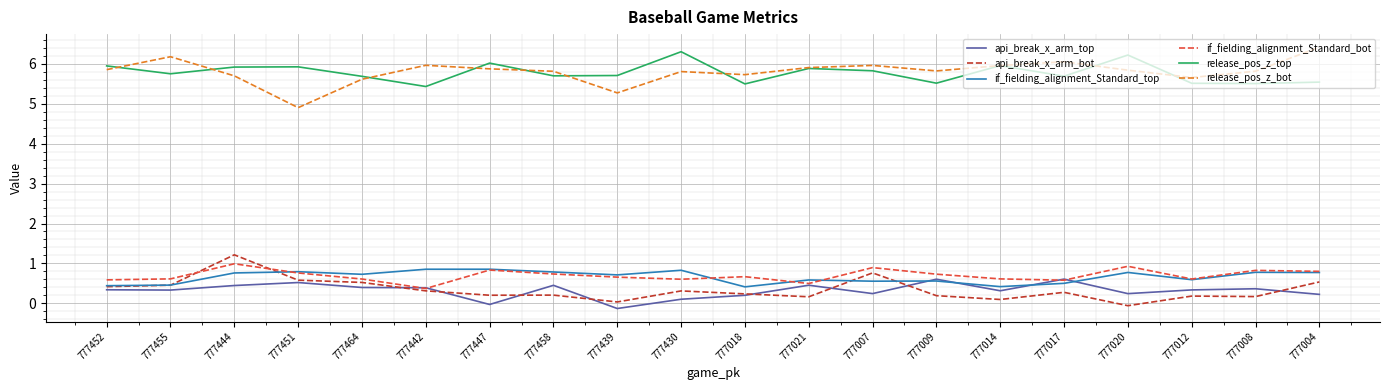

What is the difference between the highest and lowest values at 777442?

5.7